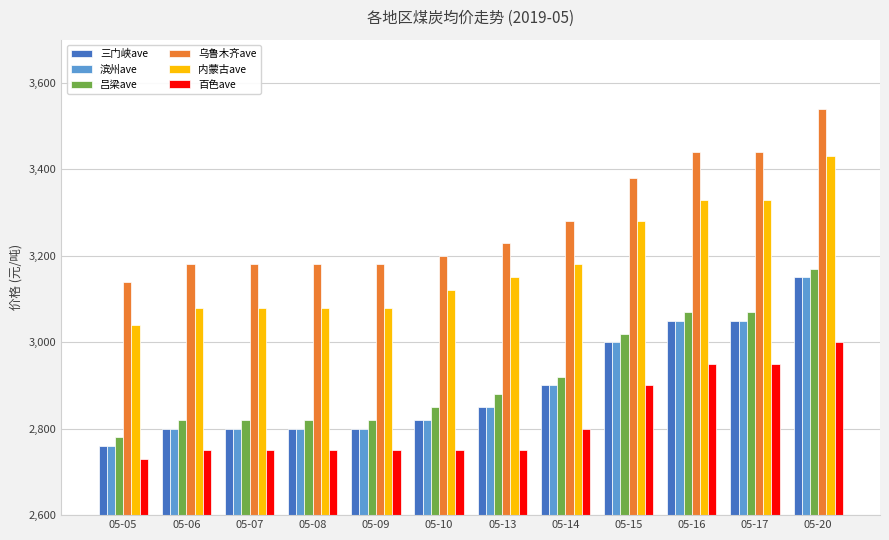

At which label does 百色ave reach its peak?

05-20